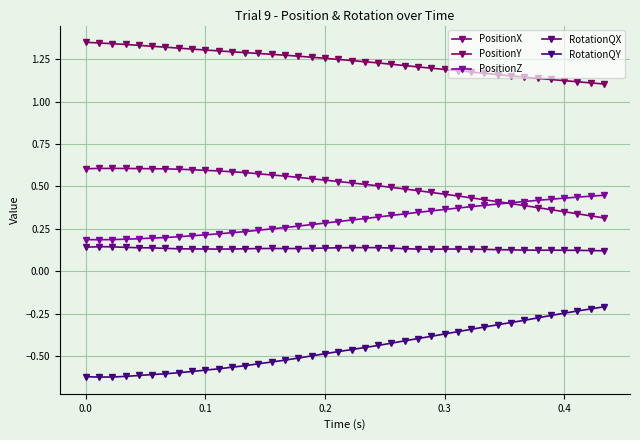

At which category is the sum across all series the highest?

0.4